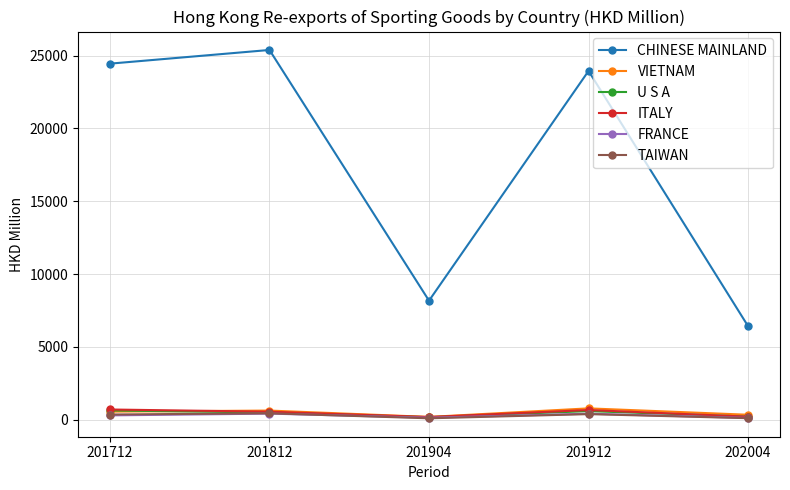

How many interior local valleys does the TAIWAN series have?

1